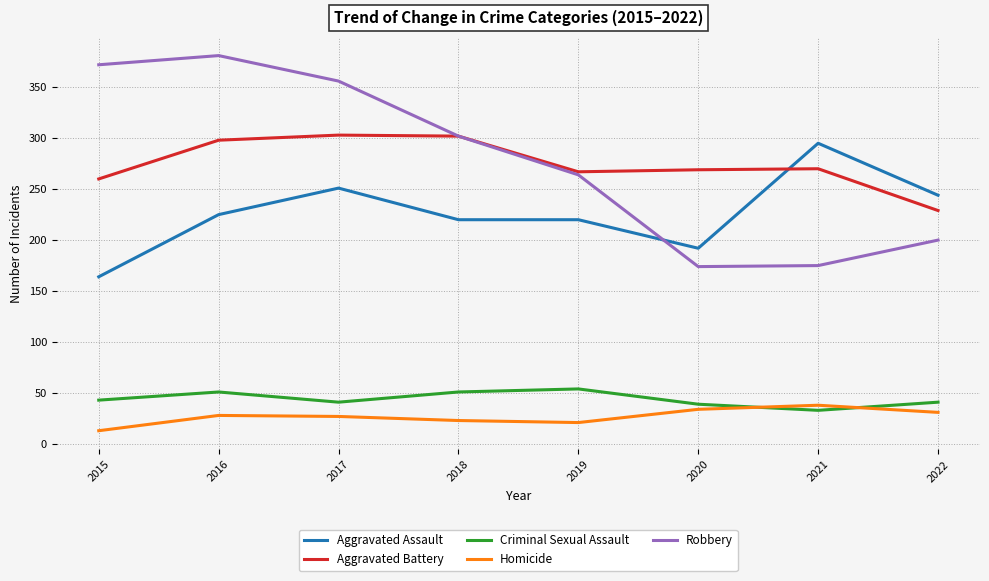

What is the approximate value of Aggravated Battery at 2017?

303